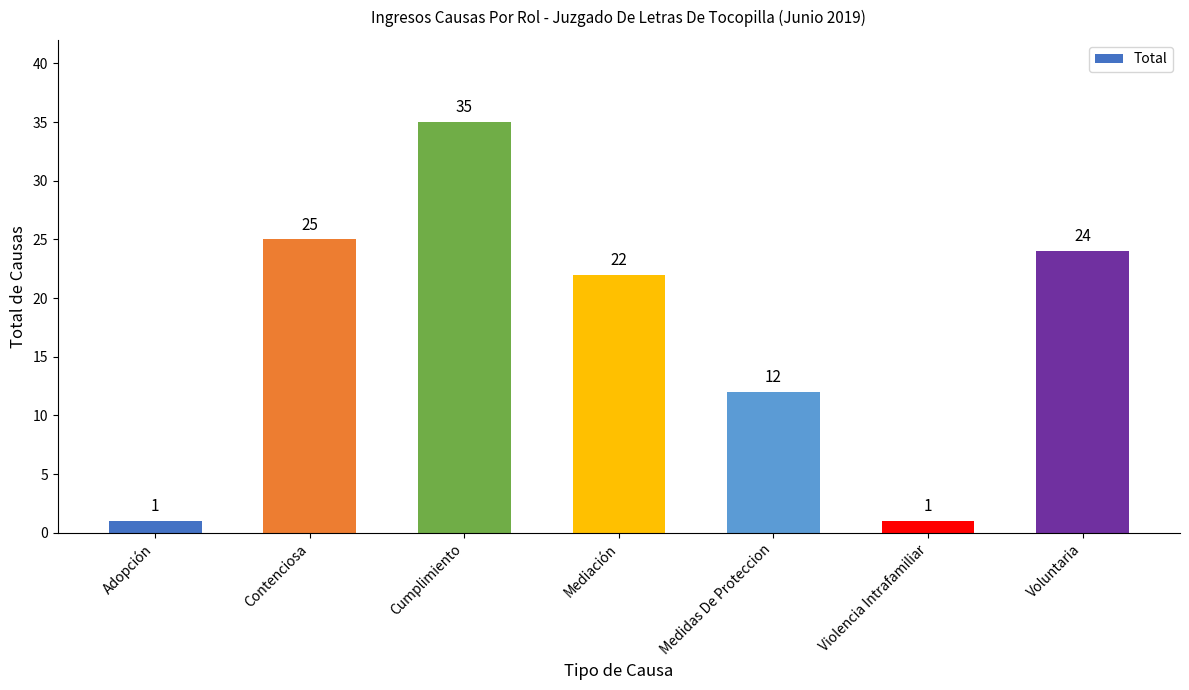

True or false: the data shows 56 at Cumplimiento.

False